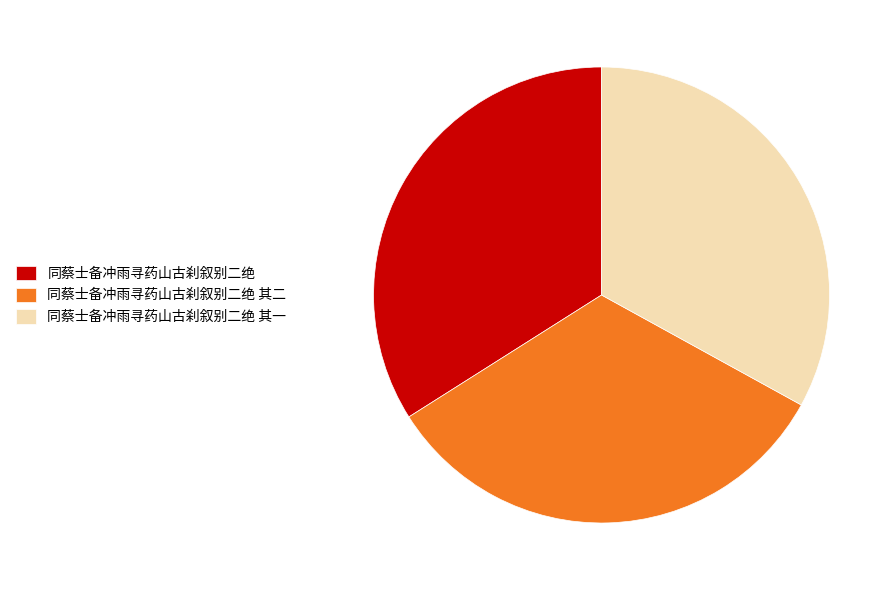

True or false: 同蔡士备冲雨寻药山古刹叙别二绝 其二 accounts for 33% of the total.

True